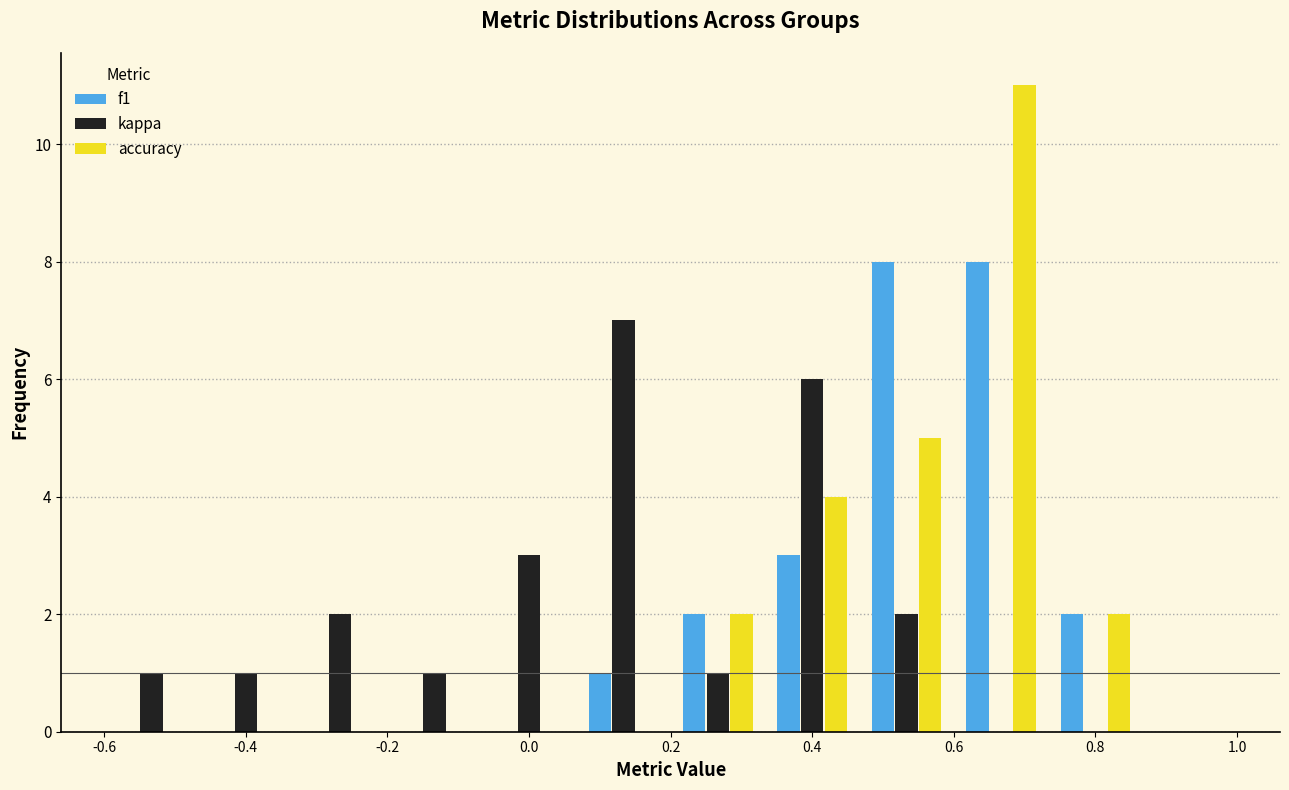

Reading left to right, transcribe this chart: for each range on the x-axis, give the height of each series' bar. Neither the bar edges nor the heights are printed on the chart, so give them approximately, as read against the axes.

-0.60 to -0.46: f1=0	kappa=1	accuracy=0
-0.46 to -0.34: f1=0	kappa=1	accuracy=0
-0.34 to -0.20: f1=0	kappa=2	accuracy=0
-0.20 to -0.06: f1=0	kappa=1	accuracy=0
-0.06 to 0.06: f1=0	kappa=3	accuracy=0
0.06 to 0.20: f1=1	kappa=7	accuracy=0
0.20 to 0.34: f1=2	kappa=1	accuracy=2
0.34 to 0.46: f1=3	kappa=6	accuracy=4
0.46 to 0.60: f1=8	kappa=2	accuracy=5
0.60 to 0.74: f1=8	kappa=0	accuracy=11
0.74 to 0.86: f1=2	kappa=0	accuracy=2
0.86 to 1.00: f1=0	kappa=0	accuracy=0